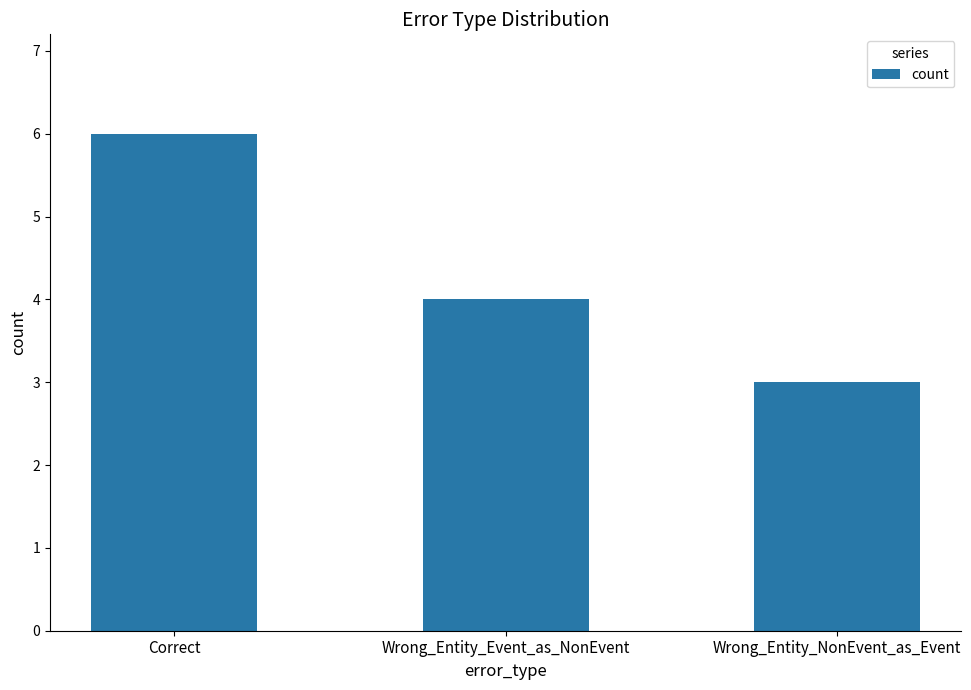

What is the label of the 1st bar from the right?

Wrong_Entity_NonEvent_as_Event